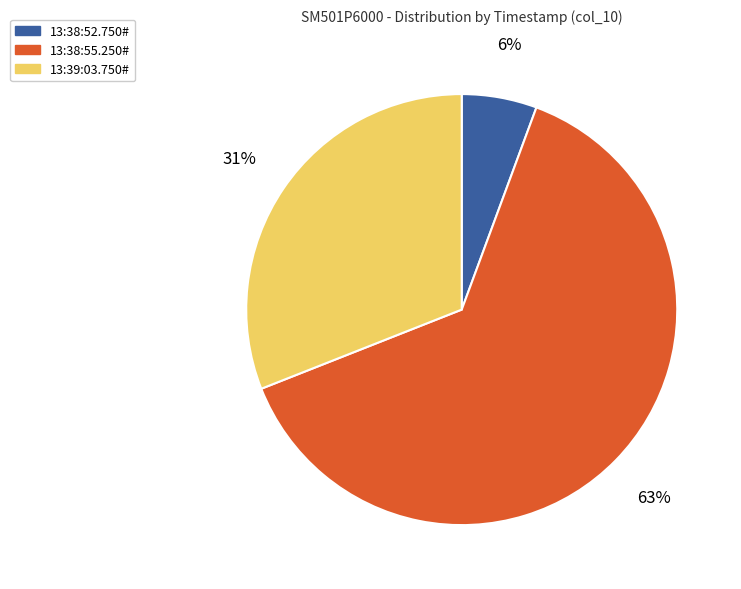

To the nearest percent, what is the difference between the 13:39:03.750# and 13:38:55.250# slice percentages?

32%